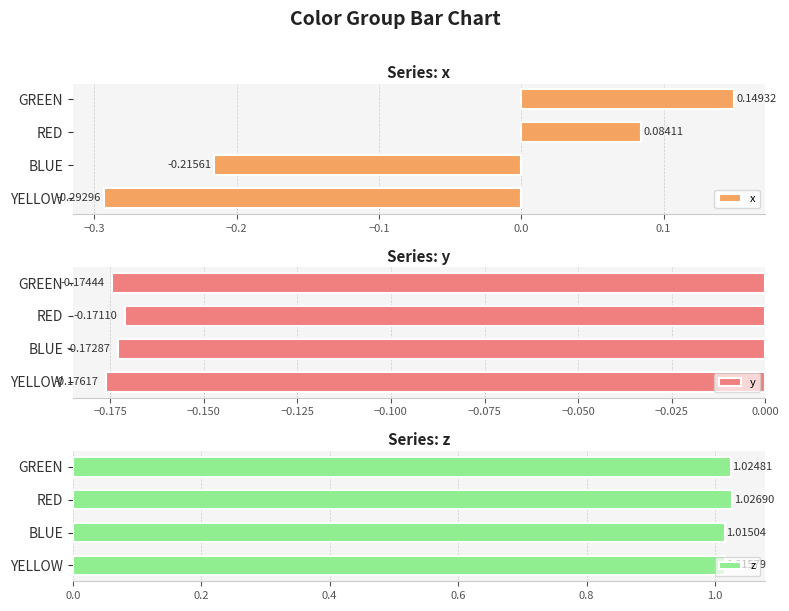

How many values in x are below zero?

2